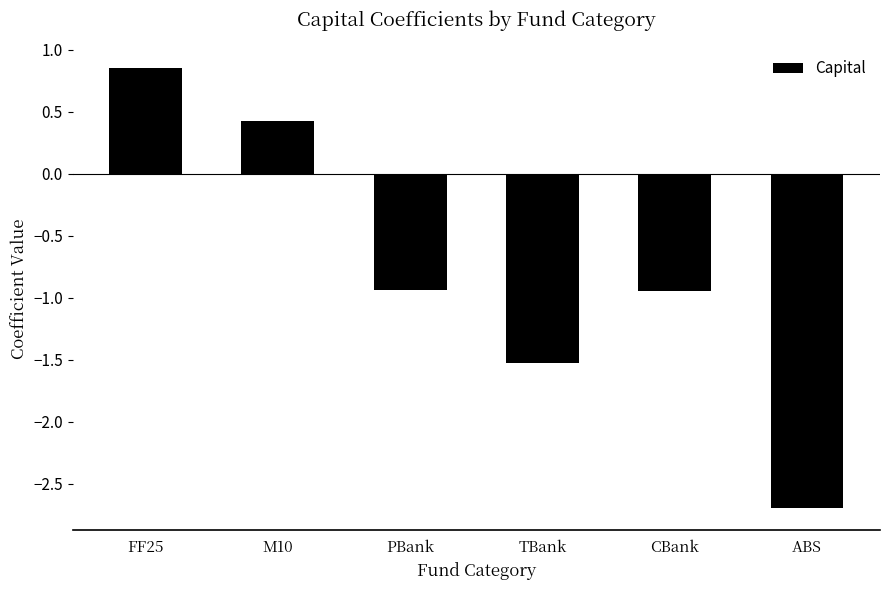

What is the difference between the maximum and minimum values?

3.5